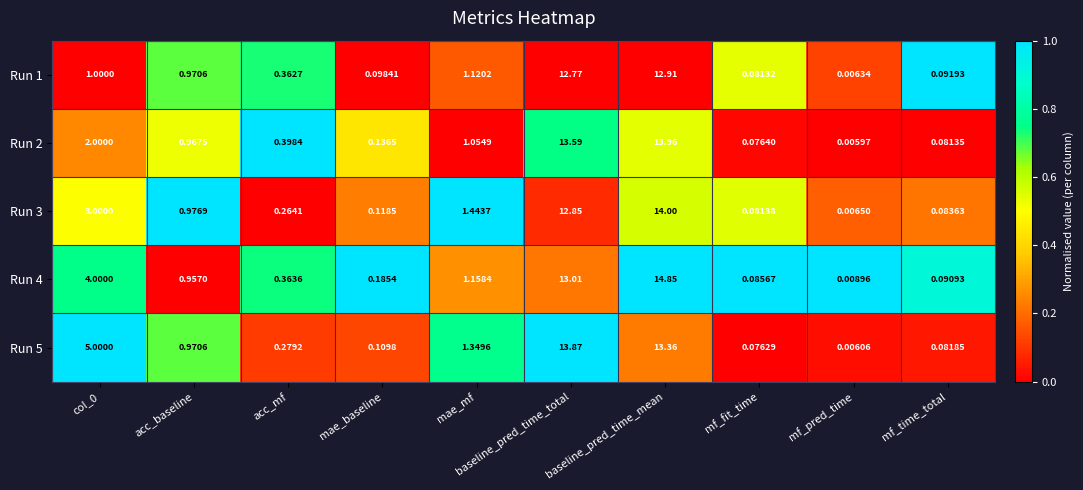

Which category has the lowest value across all series?

mf_pred_time